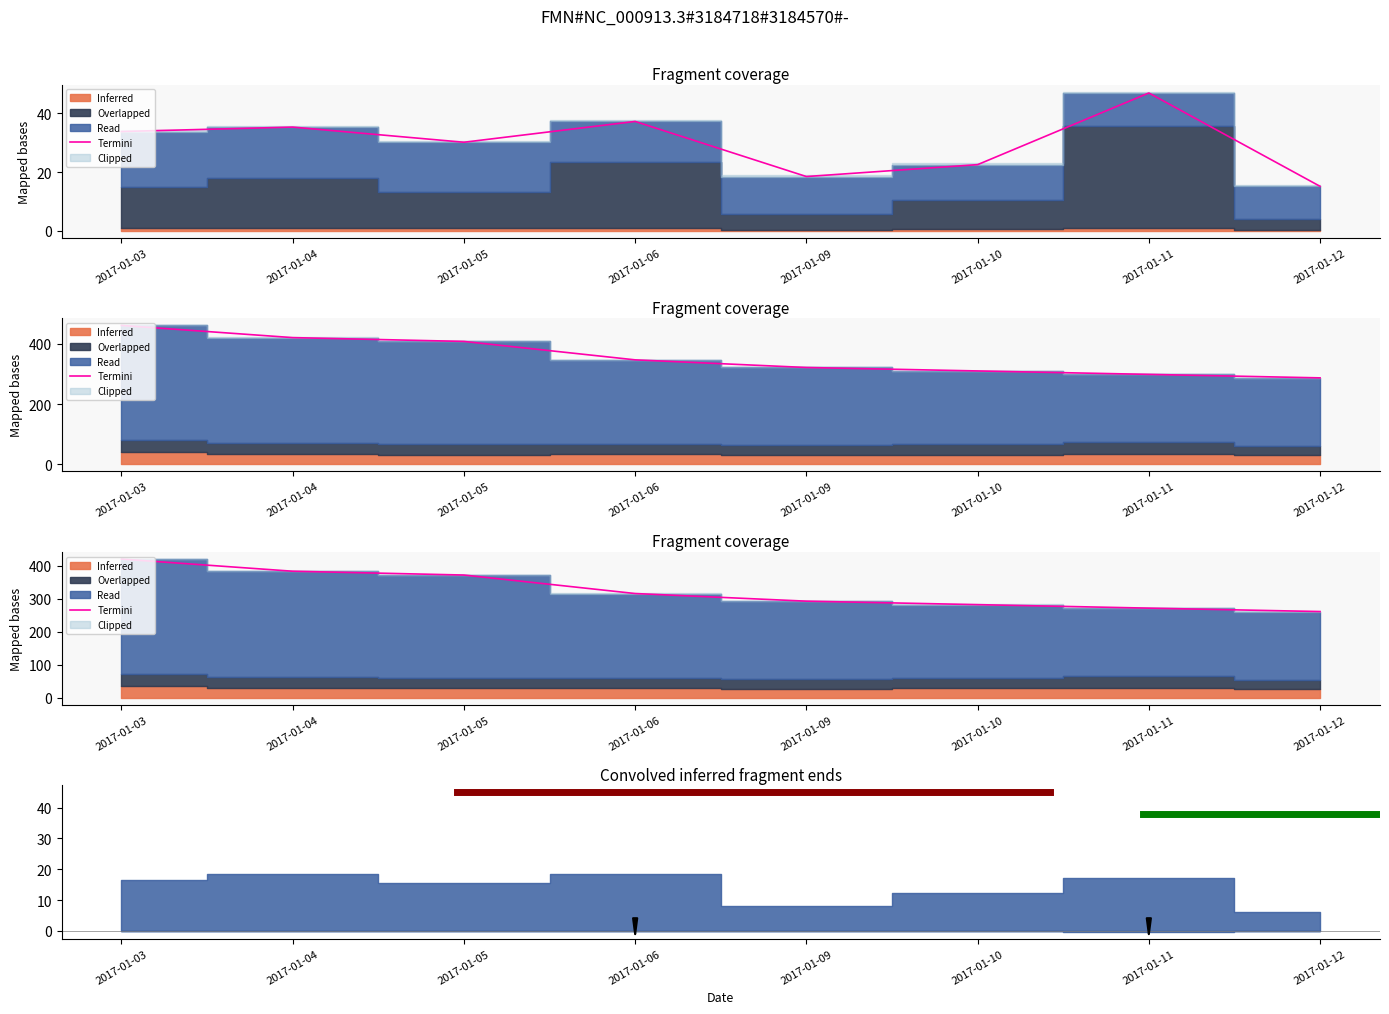

True or false: there are more than 2 points higher than both neighbors.

False